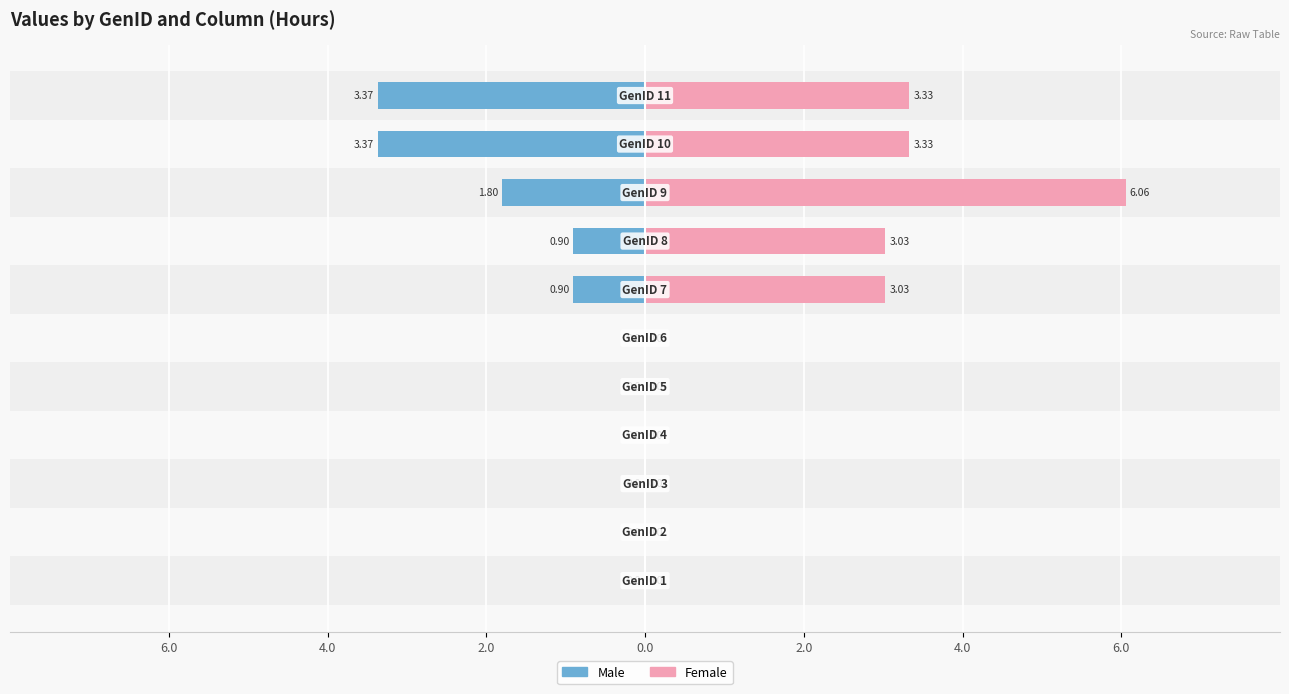

Rank the series by their maximum value, from highest to lowest.

Female, Male